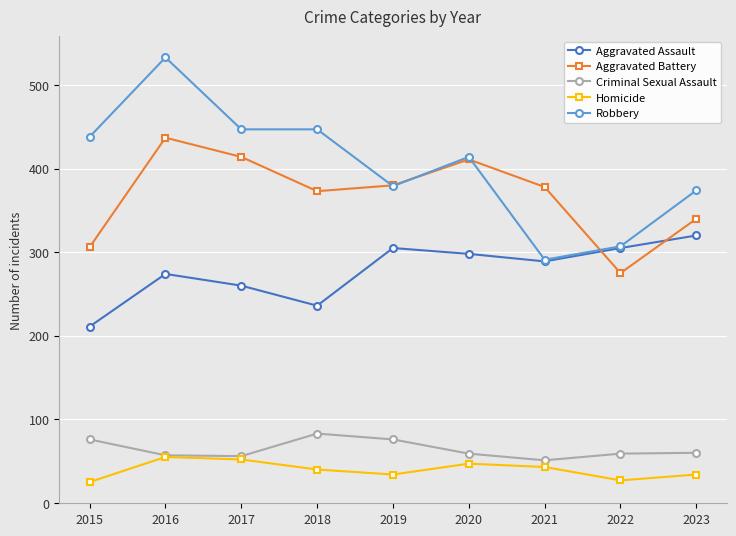

True or false: Robbery and Criminal Sexual Assault intersect in this chart.

False